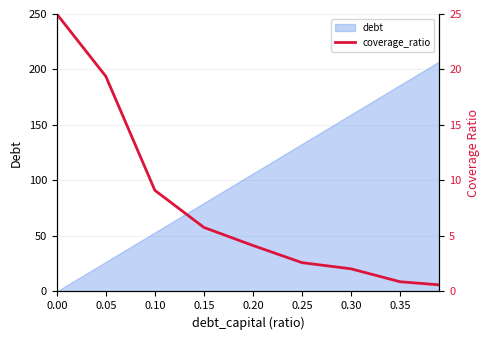

What is the ratio of the value at 0.00 to the value at 0.30?

12.3